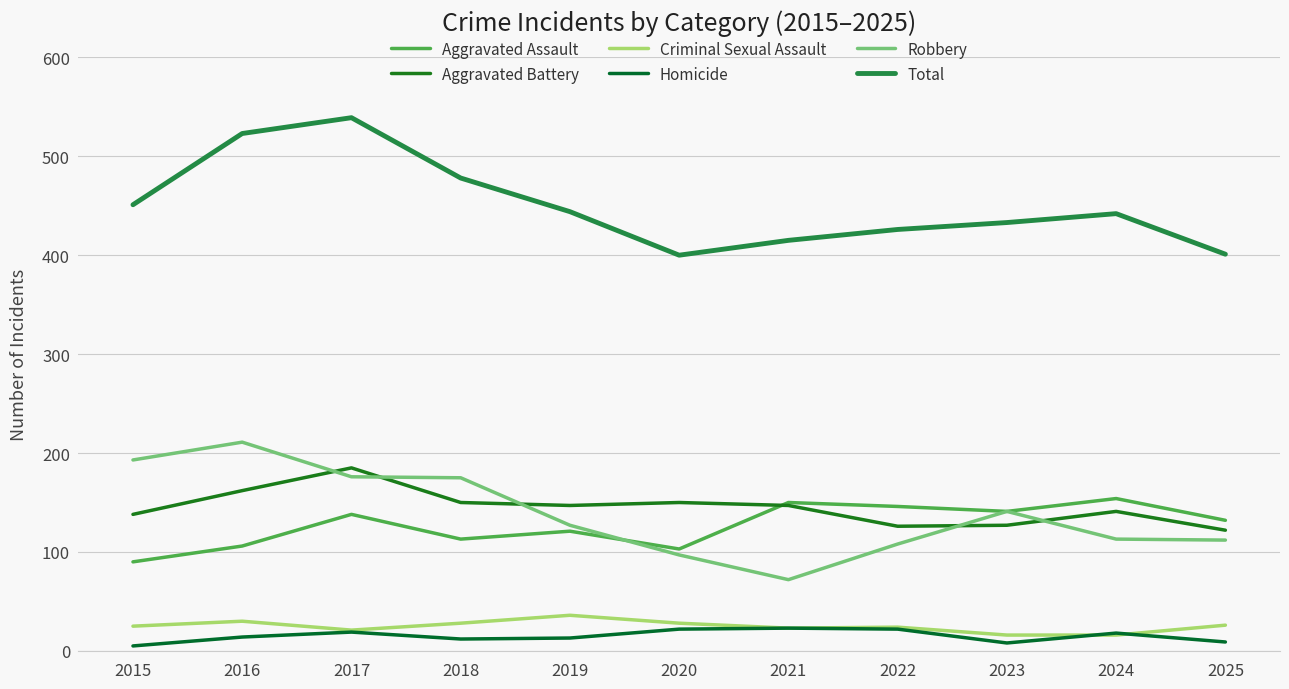

The Homicide series shows 20 at 2018. True or false?

False